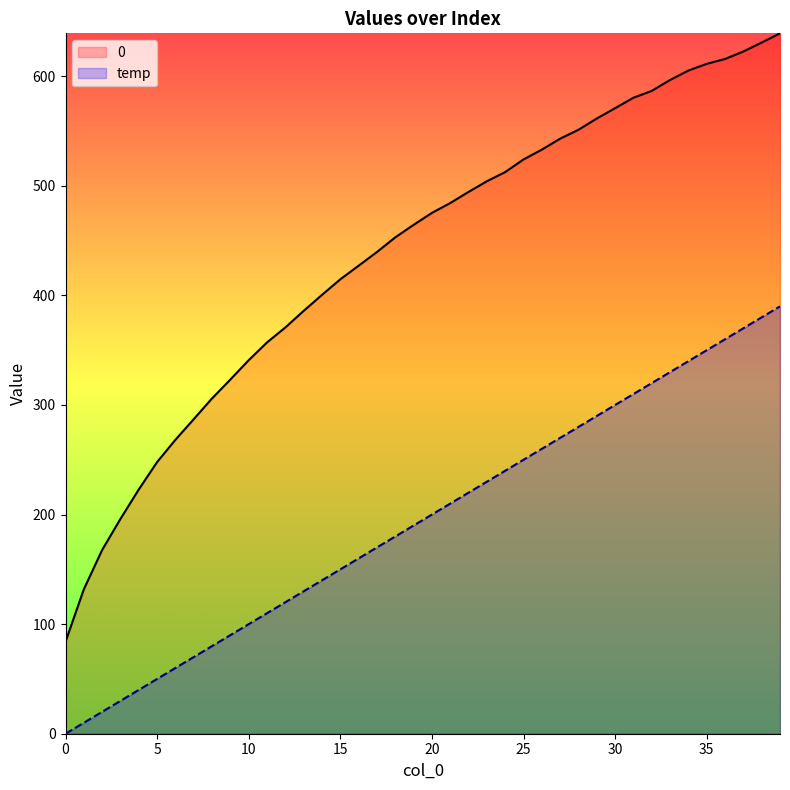

Does the chart have visible grid lines?

No